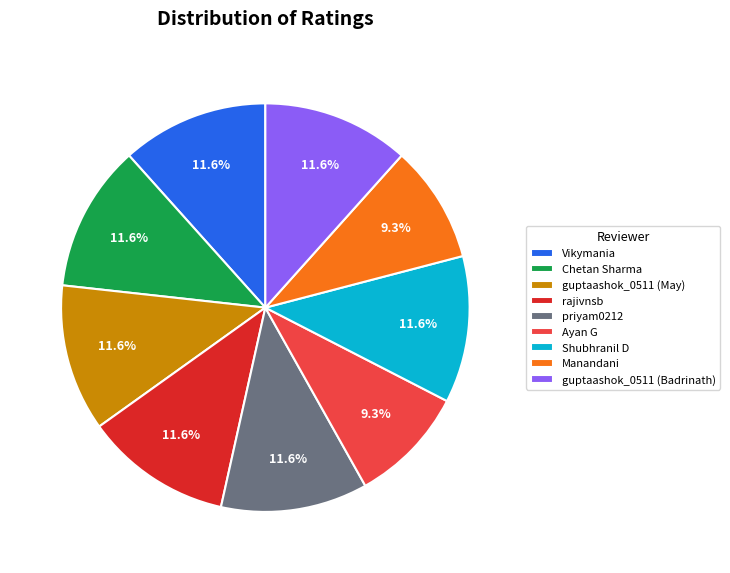

Combined, do Ayan G and guptaashok_0511 (Badrinath) account for over 50%?

No